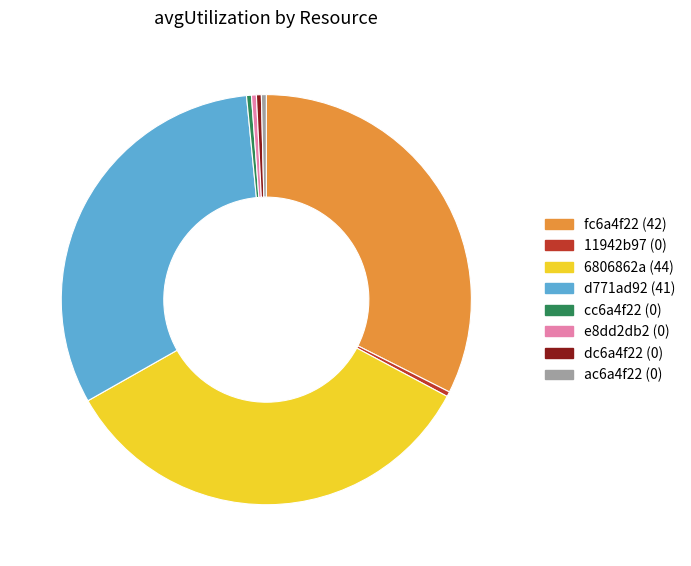

Is there a majority slice in this chart?

No